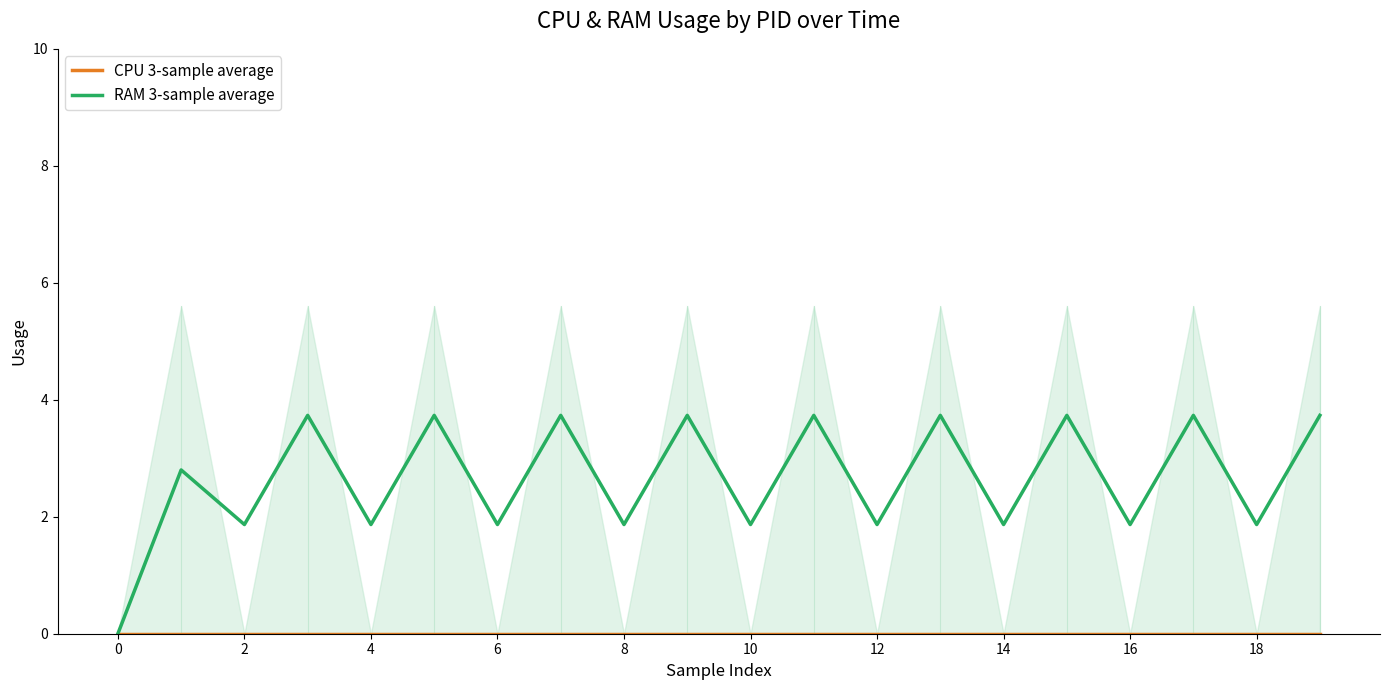

How many data points in RAM 3-sample average are above 2?

10